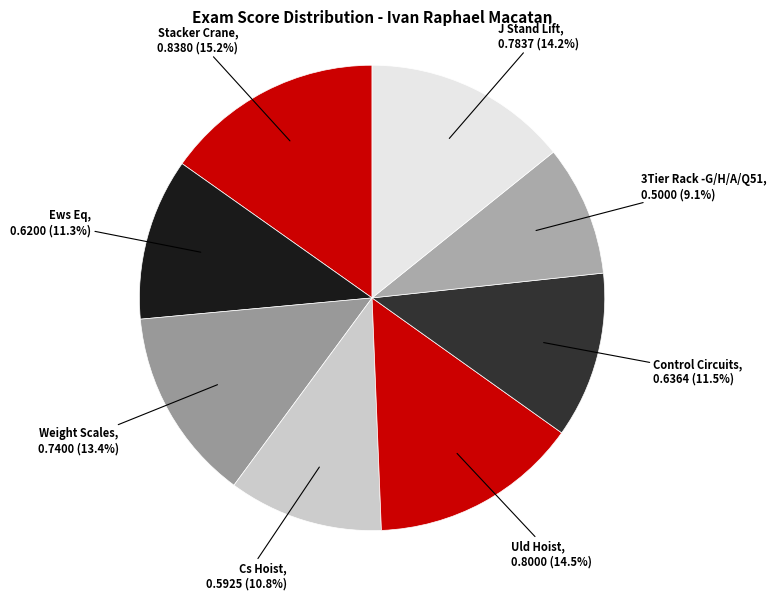

What percentage is NOT represented by Ews Eq?

88.7%